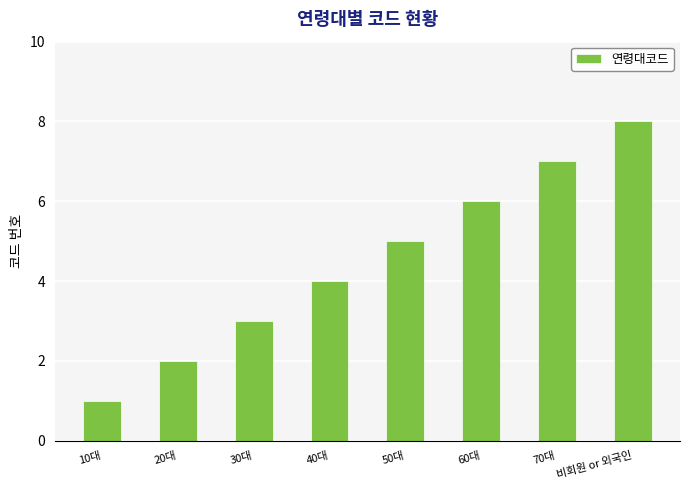

What is the difference between the values at 60대 and 70대?

1